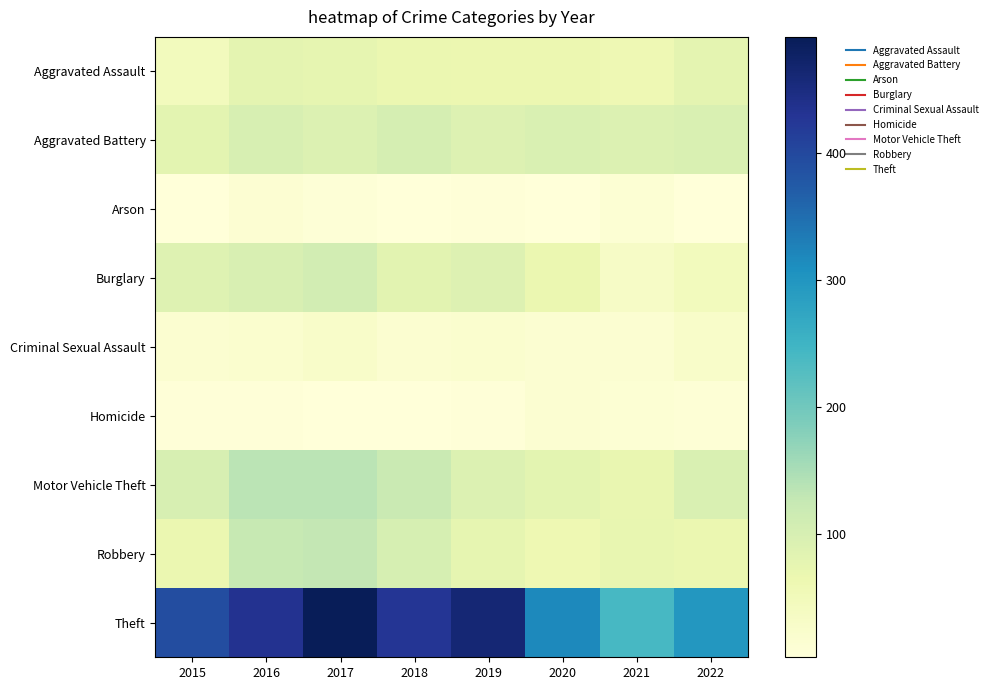

Reading left to right, what are all the values shown in this chart?

Aggravated Assault: 2015=45	2016=78	2017=75	2018=67	2019=65	2020=64	2021=59	2022=79
Aggravated Battery: 2015=81	2016=100	2017=92	2018=103	2019=90	2020=95	2021=92	2022=95
Arson: 2015=4	2016=13	2017=7	2018=4	2019=5	2020=4	2021=11	2022=4
Burglary: 2015=87	2016=97	2017=107	2018=83	2019=89	2020=67	2021=32	2022=45
Criminal Sexual Assault: 2015=18	2016=20	2017=26	2018=18	2019=20	2020=15	2021=16	2022=27
Homicide: 2015=6	2016=6	2017=4	2018=3	2019=5	2020=15	2021=12	2022=10
Motor Vehicle Theft: 2015=100	2016=136	2017=135	2018=120	2019=92	2020=81	2021=70	2022=96
Robbery: 2015=67	2016=124	2017=127	2018=101	2019=75	2020=61	2021=73	2022=67
Theft: 2015=393	2016=432	2017=491	2018=428	2019=462	2020=316	2021=241	2022=297